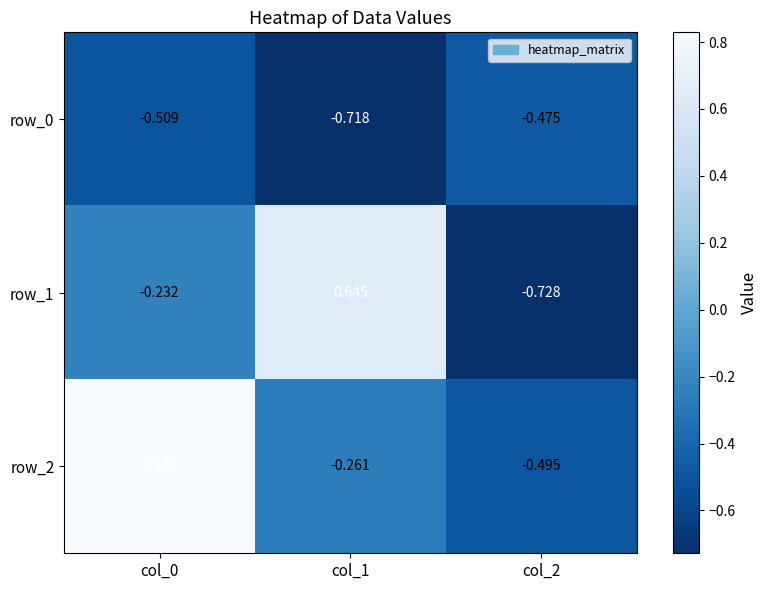

Is the value of row_2 at col_0 greater than the value of row_1 at col_0?

Yes